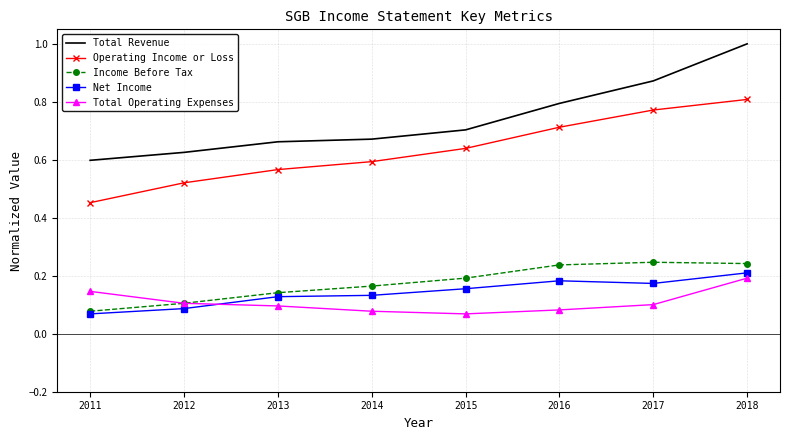

At which category is the sum across all series the highest?

2018